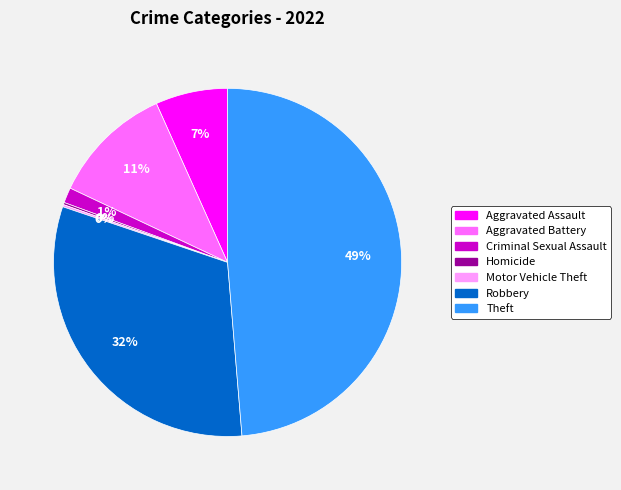

Which slice is the largest?

Theft